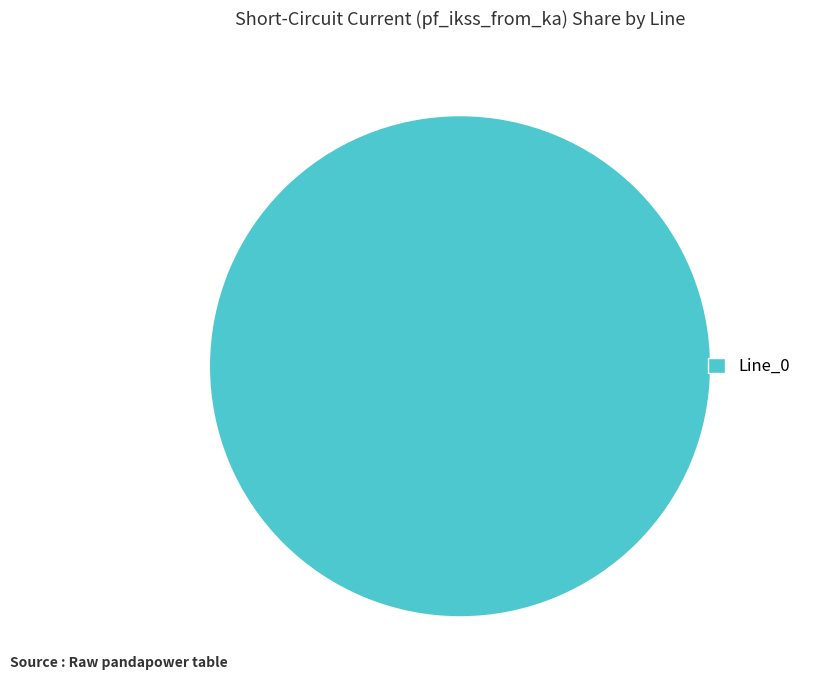

What is the majority slice?

Line_0